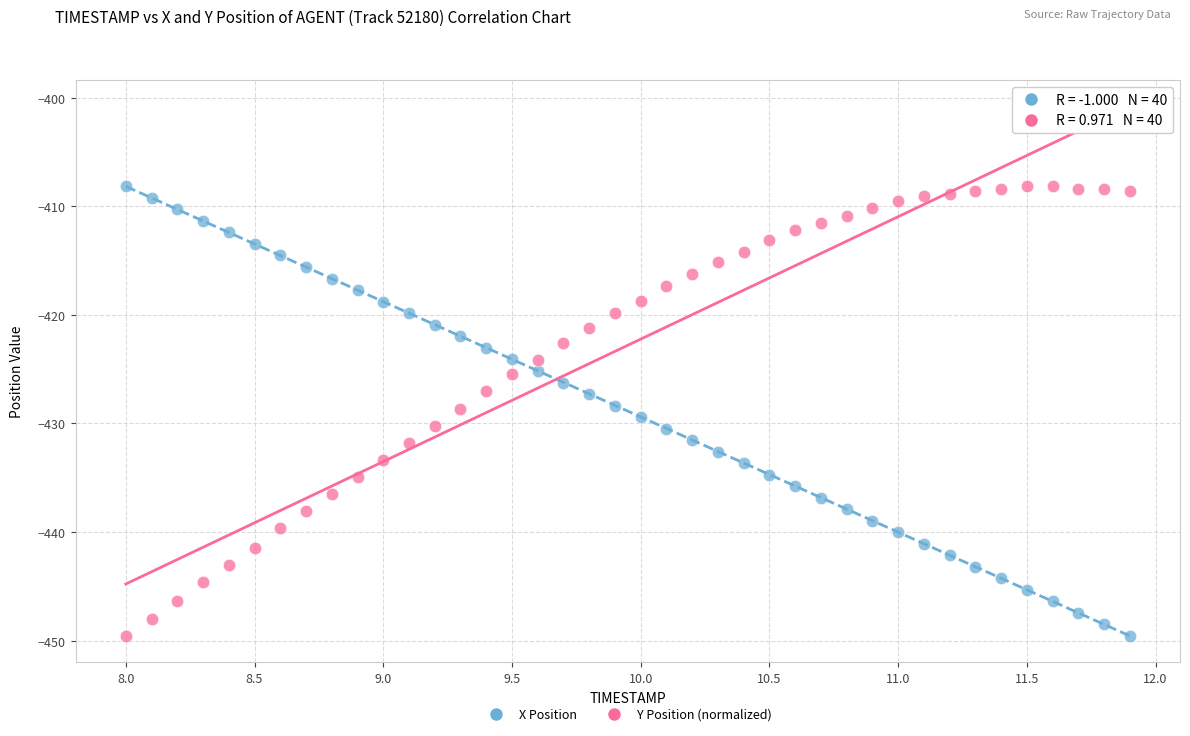

Across all data points, what is the range of X values (max minus min)?

3.9